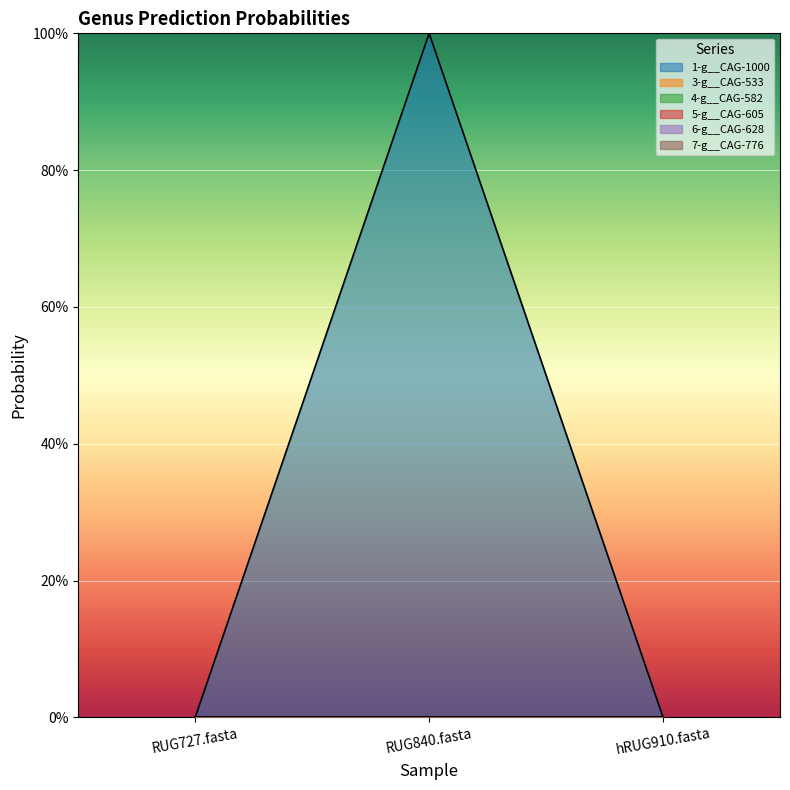

Does the chart display data point markers on the line(s)?

No